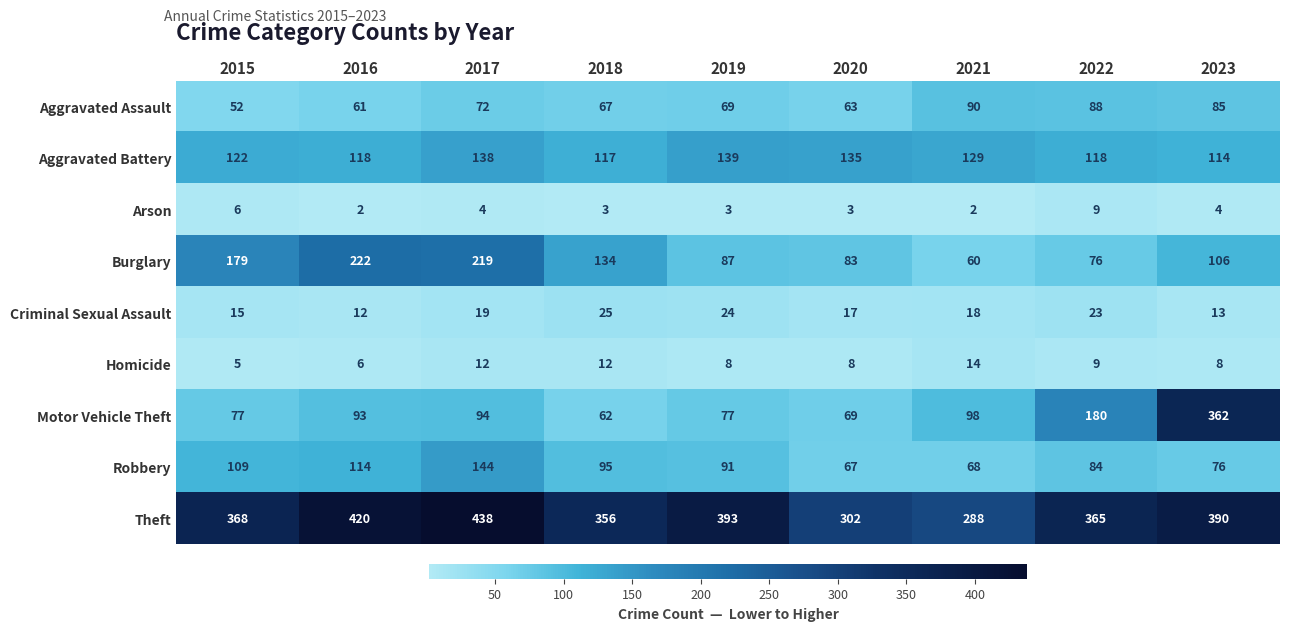

What is the average value of the Motor Vehicle Theft series?

124